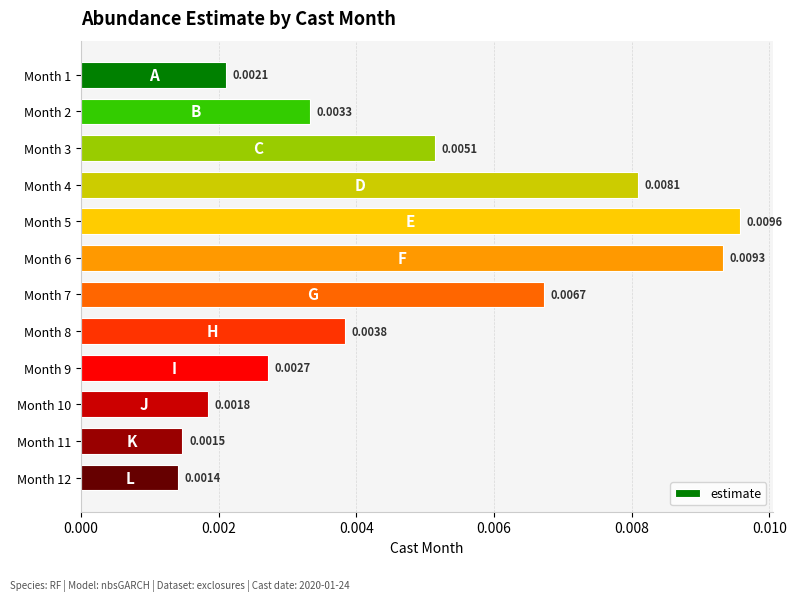

Which category has the lowest value across all series?

Month 12